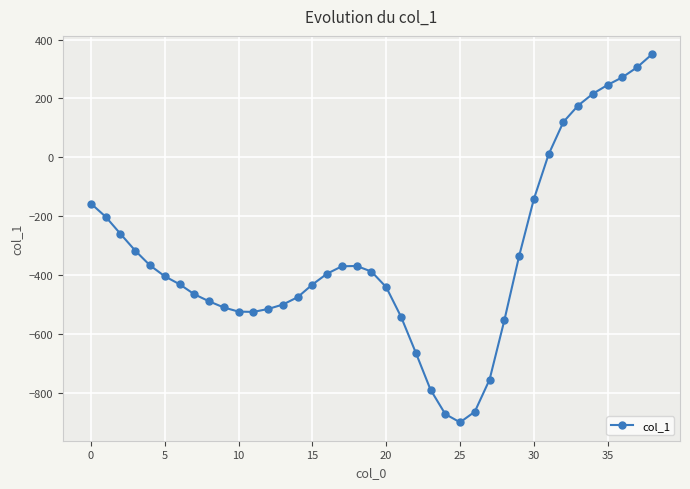

What is the value of the 5th point from the left?

-367